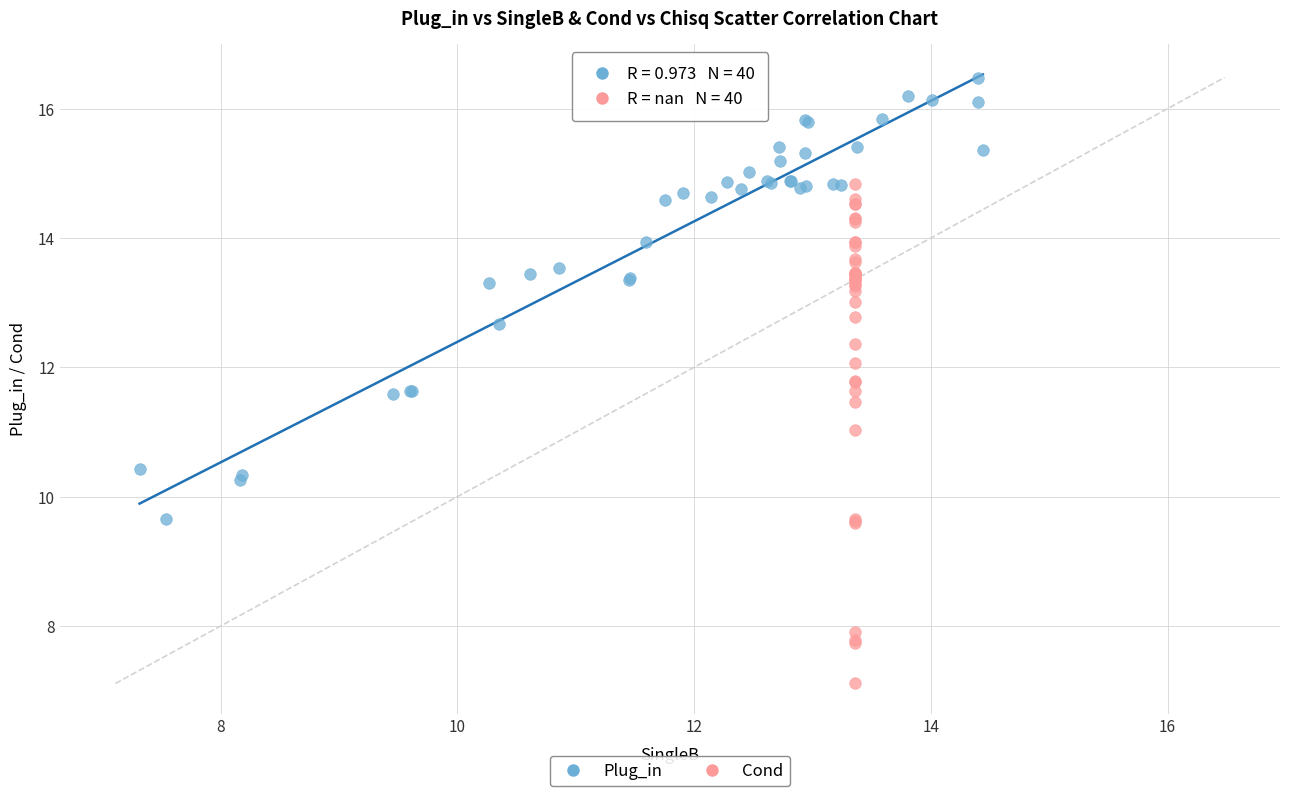

Which series contains the highest Y value?

Plug_in